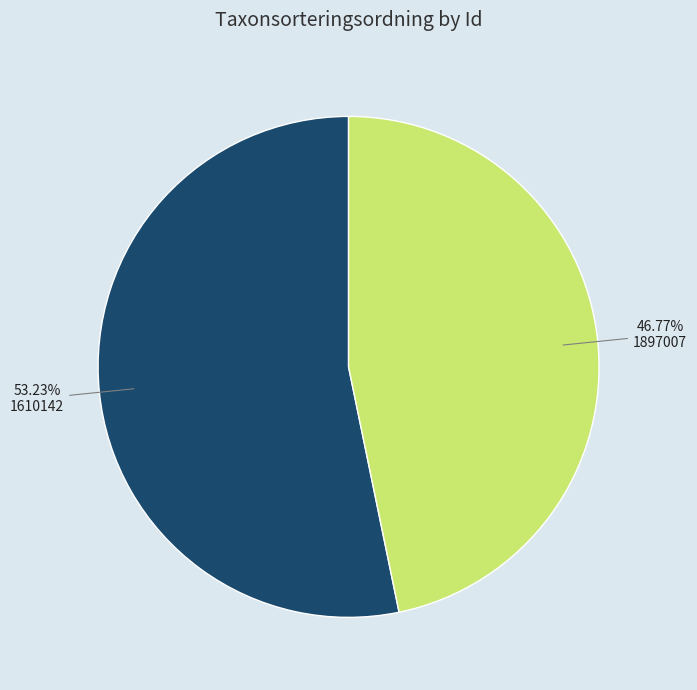

What is the smallest slice in the pie chart?

1897007